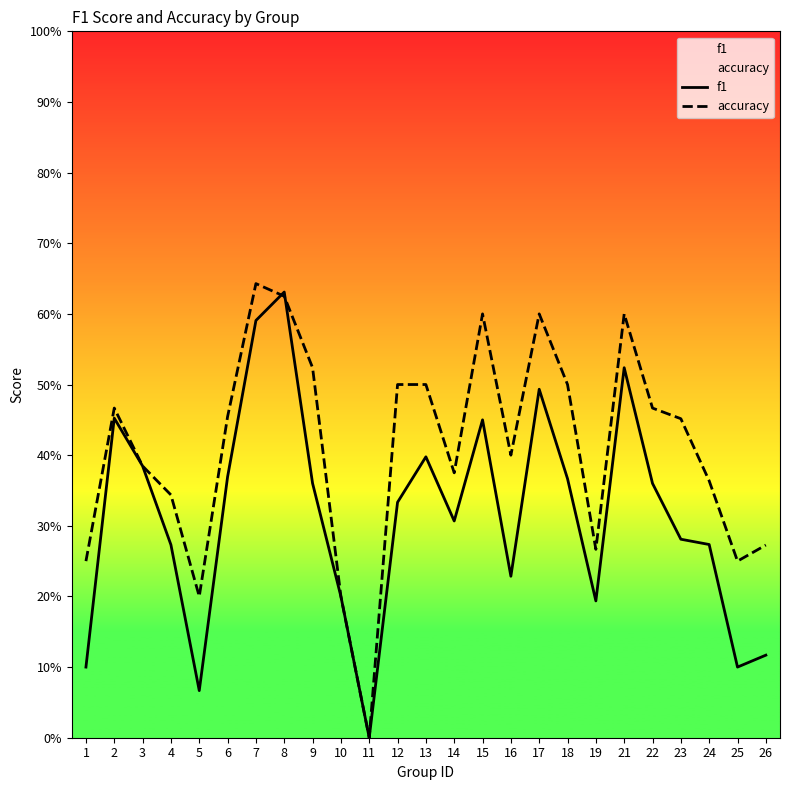

What is the difference between the maximum and second lowest values in the f1 series?

0.6